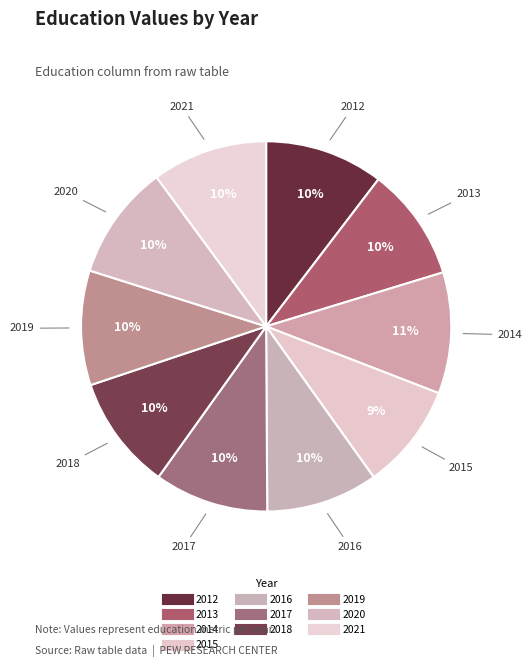

Count the number of slices in the pie.

10